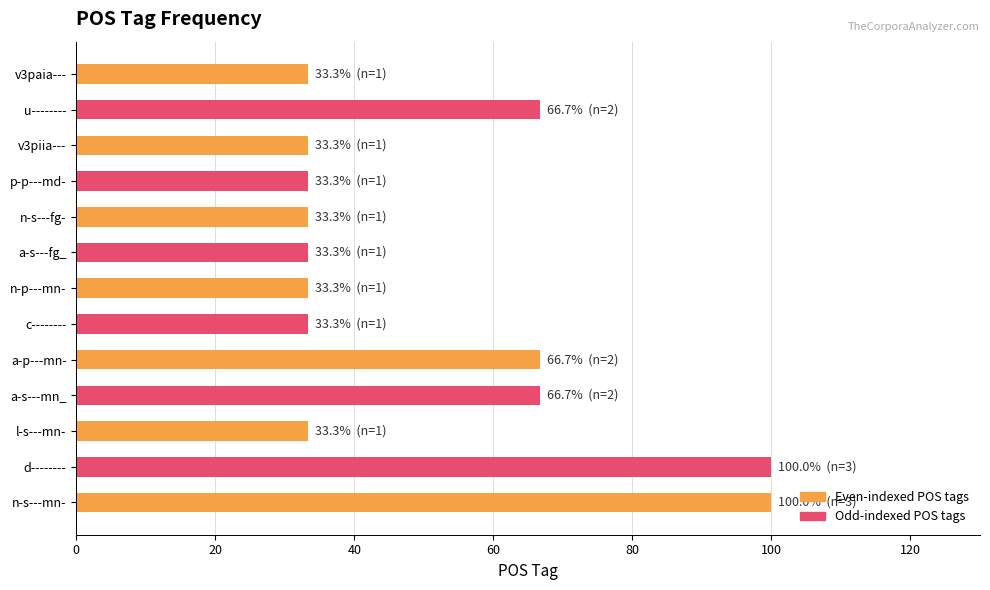

Reading bottom to top, transcribe all the data shown in this chart.

n-s---mn-=100.0	d--------=100.0	l-s---mn-=33.3	a-s---mn_=66.7	a-p---mn-=66.7	c--------=33.3	n-p---mn-=33.3	a-s---fg_=33.3	n-s---fg-=33.3	p-p---md-=33.3	v3piia---=33.3	u--------=66.7	v3paia---=33.3